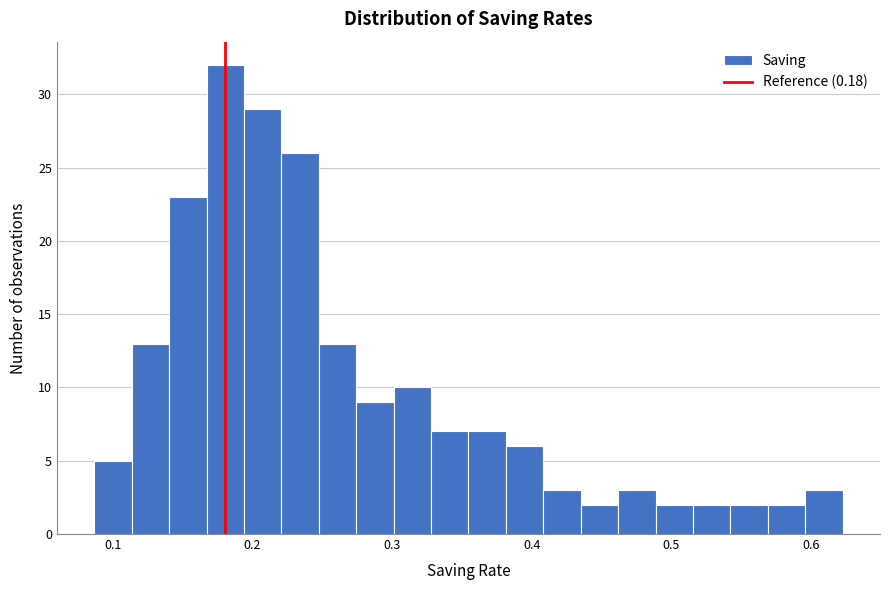

Around what value on the x-axis is the tallest bar? Give the approximate position of its centre, as read against the axis.

0.18